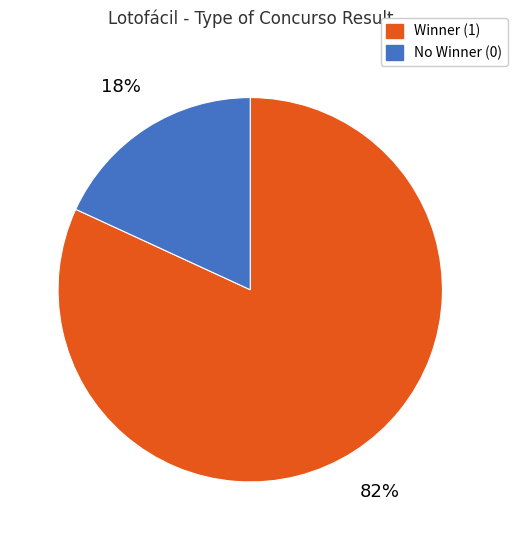

Do No Winner (0) and Winner (1) together represent more than half of the pie?

Yes